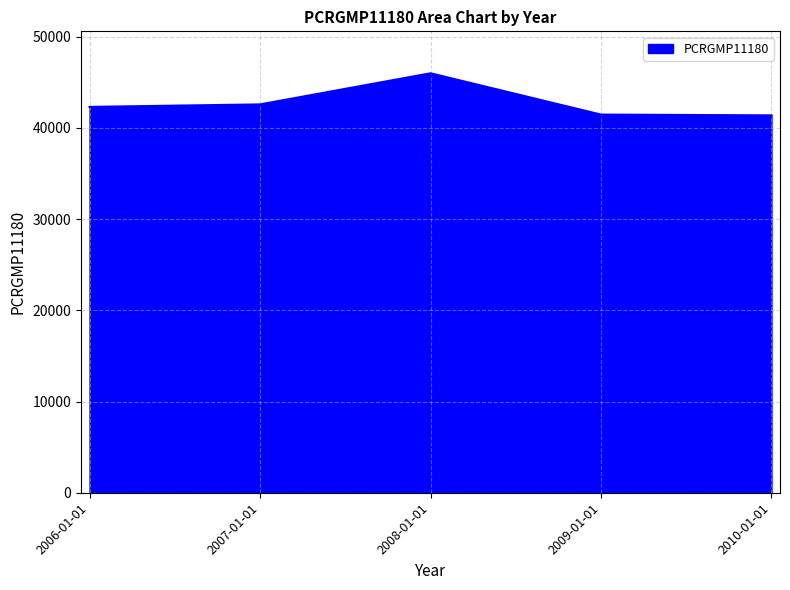

What is the change in value from 2008-01-01 to 2010-01-01?

-4611